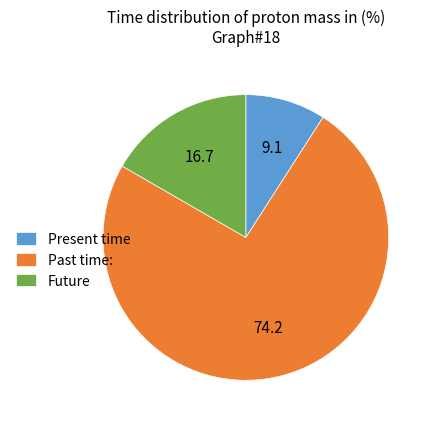

Which has a higher value, Past time: or Future?

Past time: